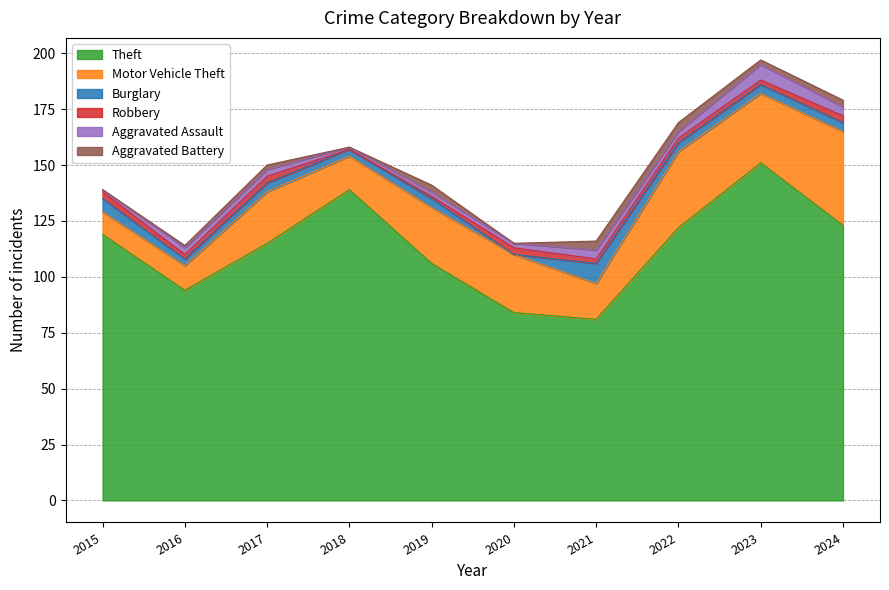

What is the sum of the Motor Vehicle Theft values at 2015 and 2020?

36